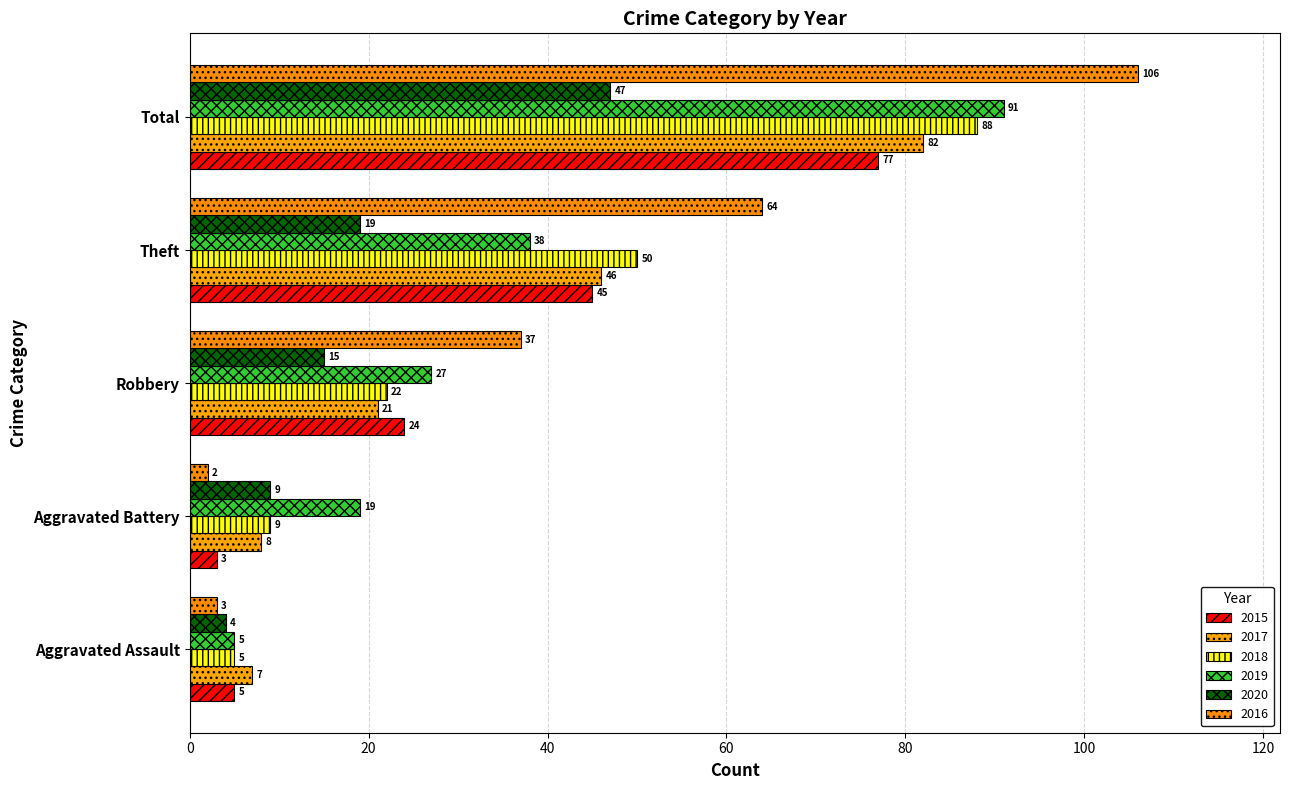

At how many categories does at least one series exceed 42?

2